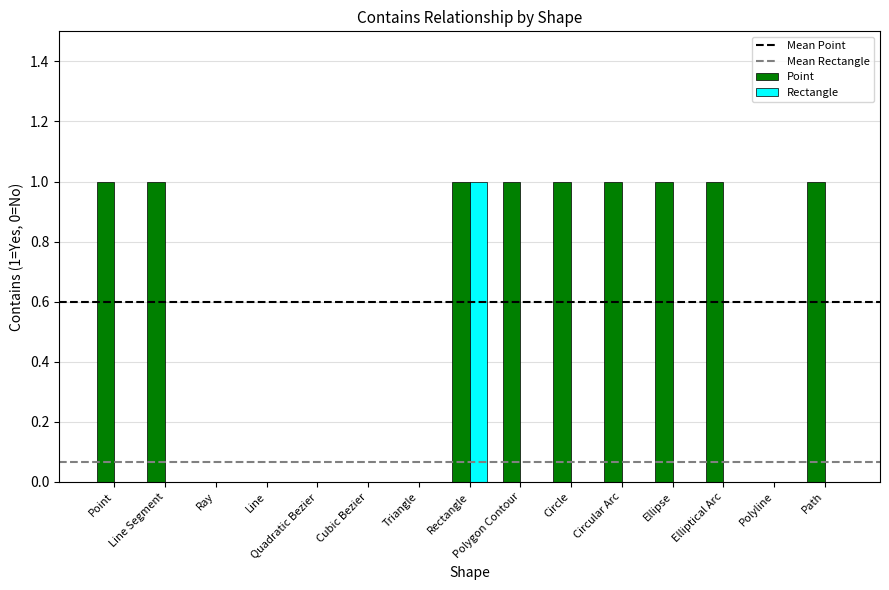

The value of Rectangle at Cubic Bezier is 0. True or false?

True